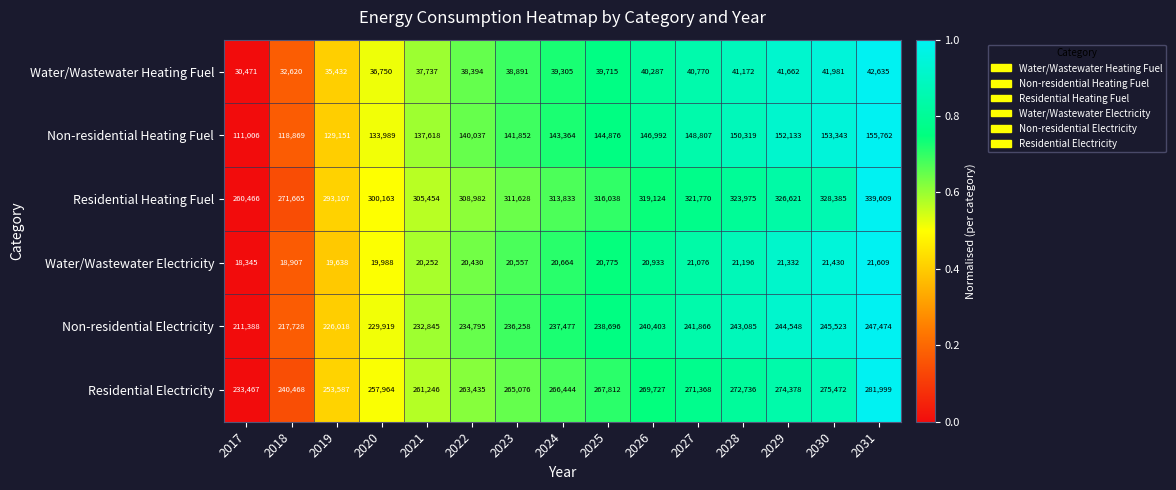

Is the value of Residential Heating Fuel at 2018 greater than the value of Residential Electricity at 2022?

Yes